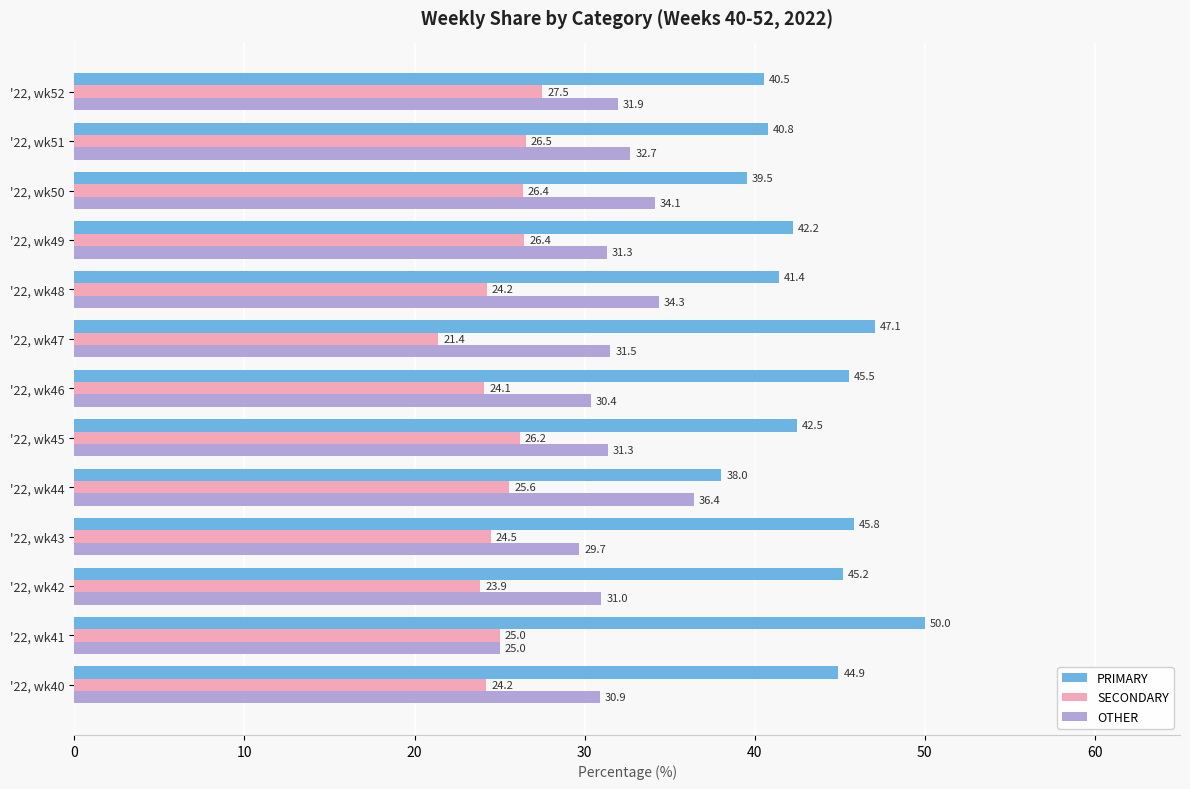

Which series has the widest spread of values?

PRIMARY